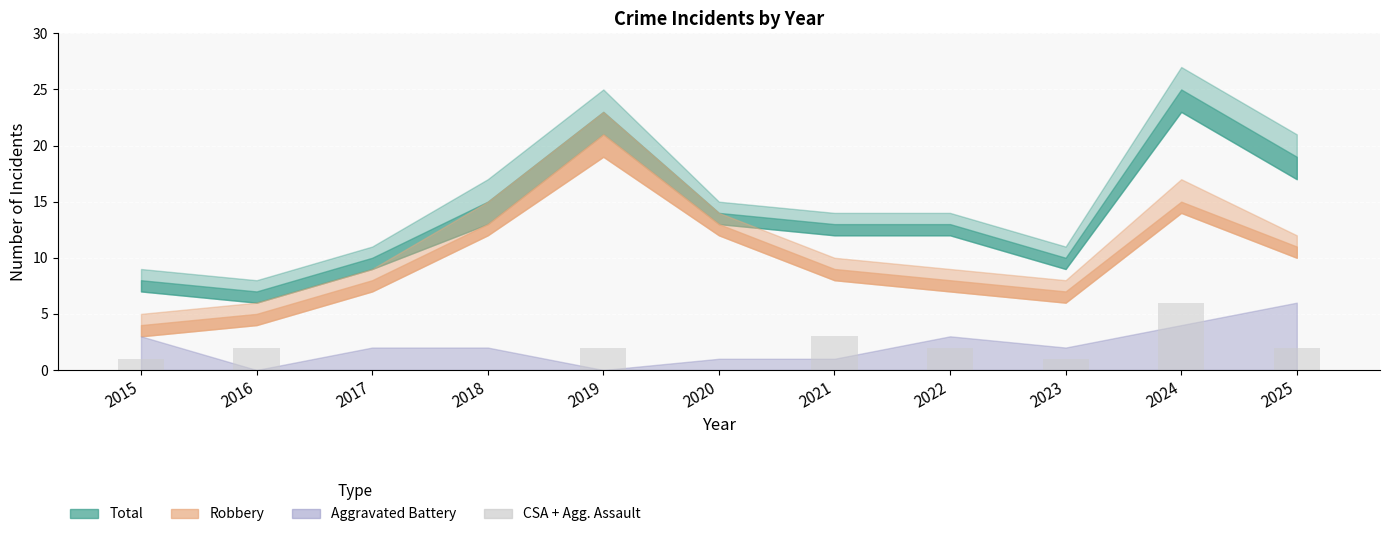

Between 2024 and 2016, which is larger?

2024